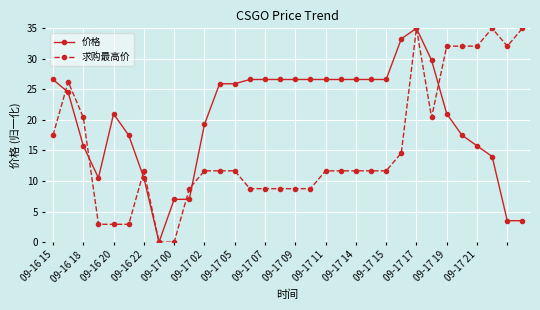

What is the value of the 价格 point at the 5th from the left?

21.0